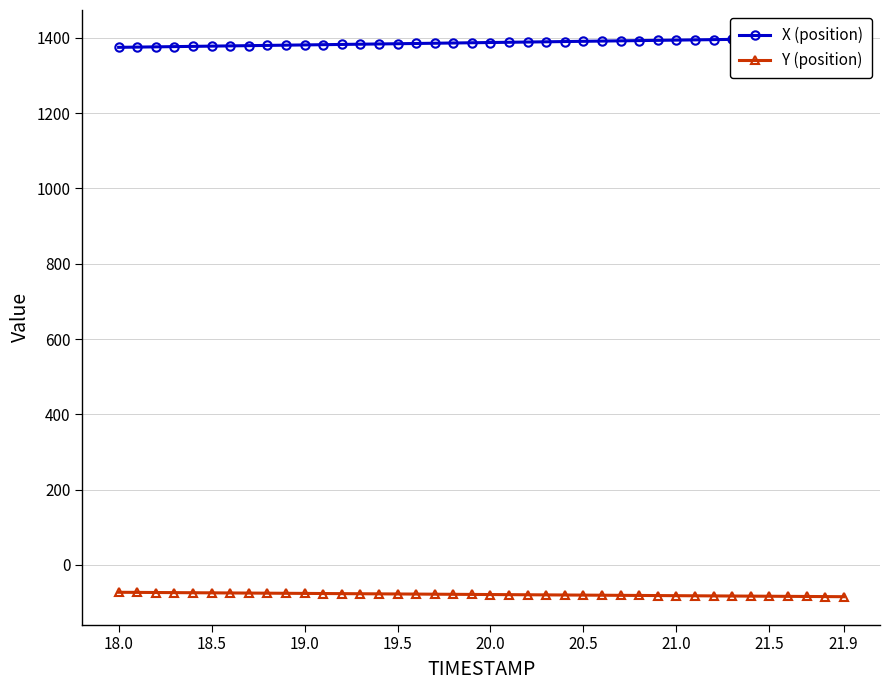

Which series has the largest total across all categories?

X (position)